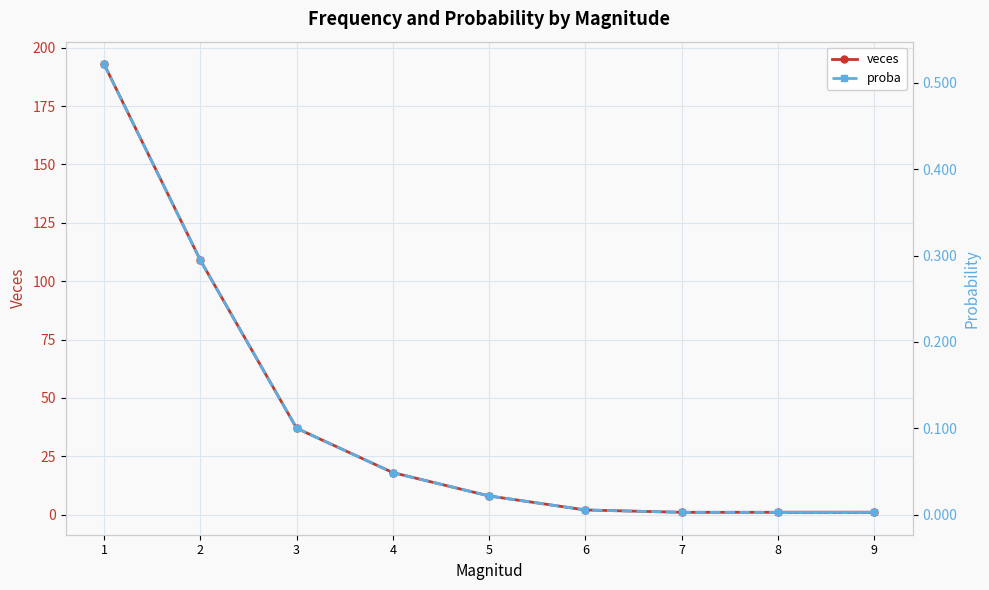

Is this an area chart (filled region under the line)?

No